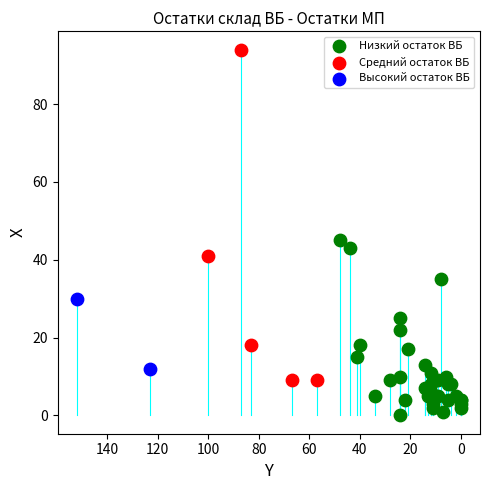

Which series contains the highest Y value?

Средний остаток ВБ